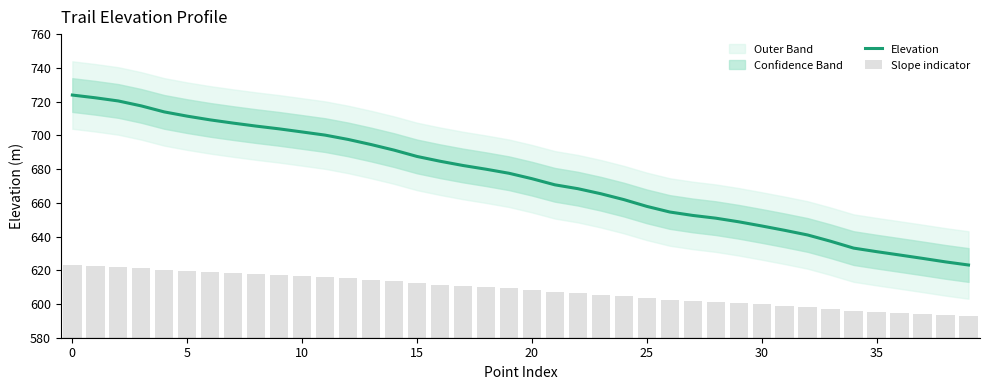

The Elevation series shows 657.9 at 25. True or false?

True